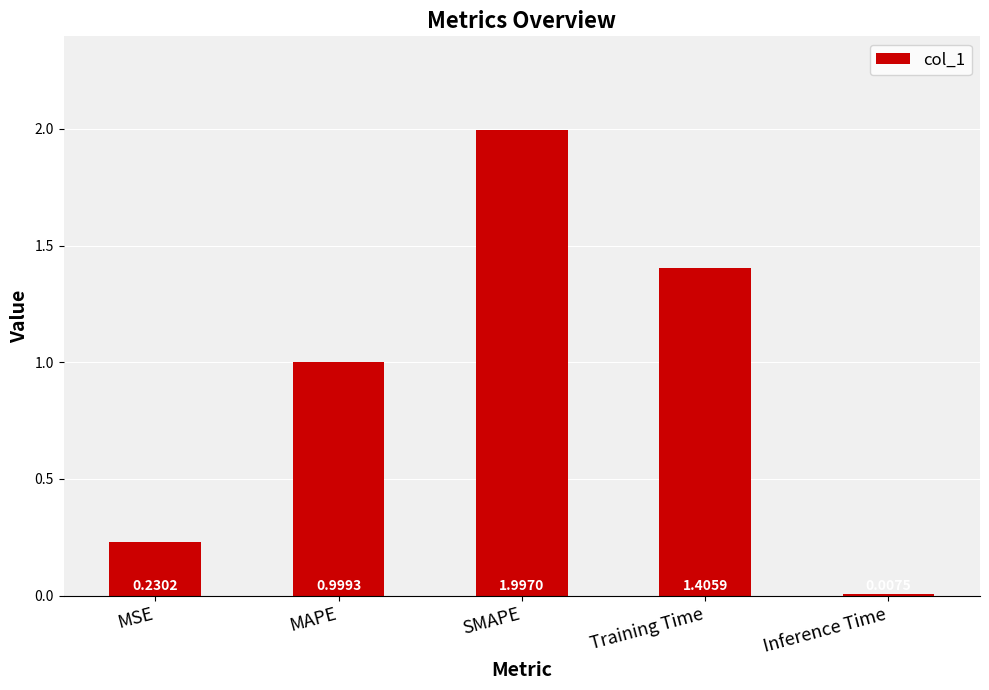

Does the chart contain any negative values?

No